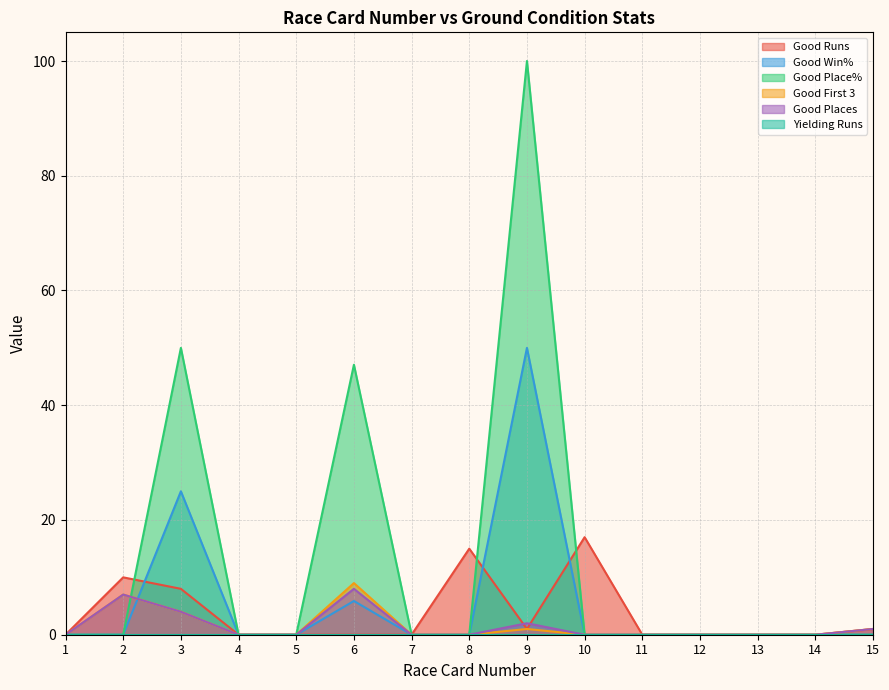

Which series has the largest range (max minus min)?

Good Place%